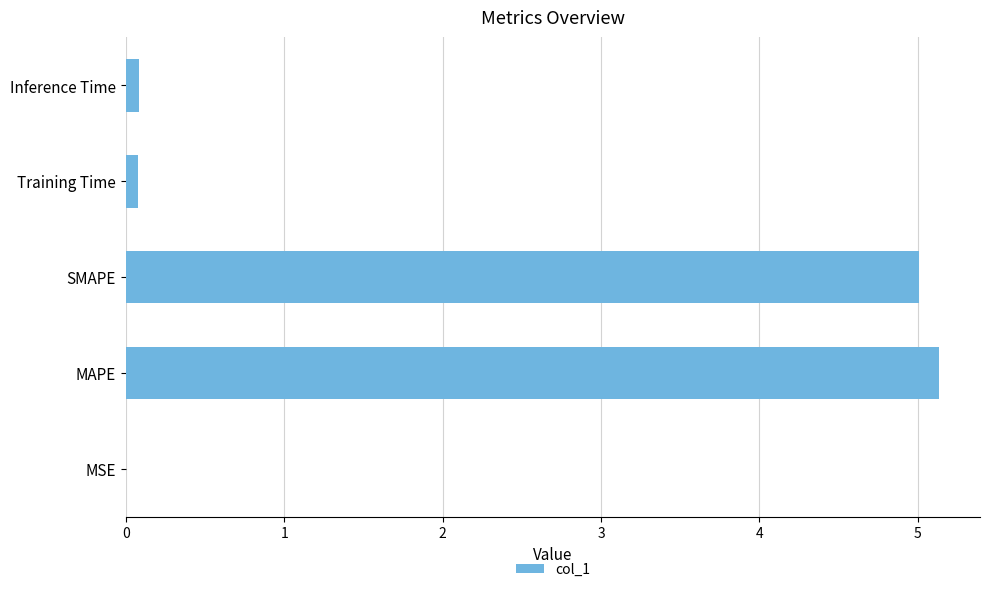

The value at SMAPE is 5.0. True or false?

True